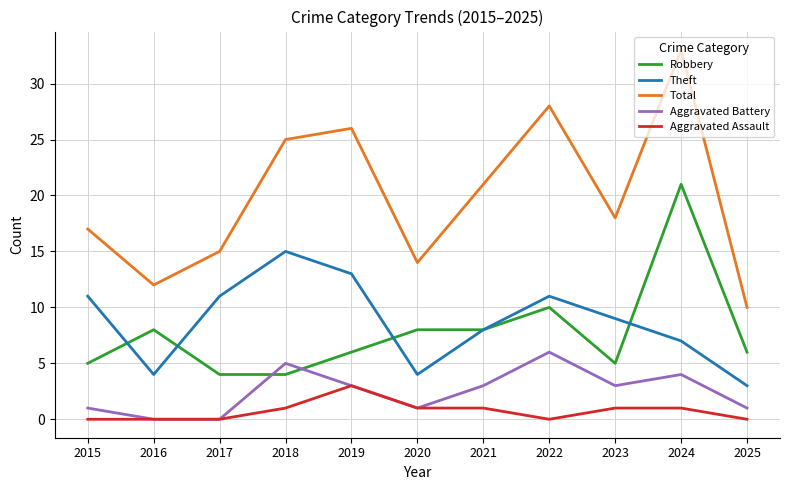

At which label does Total reach its minimum?

2025